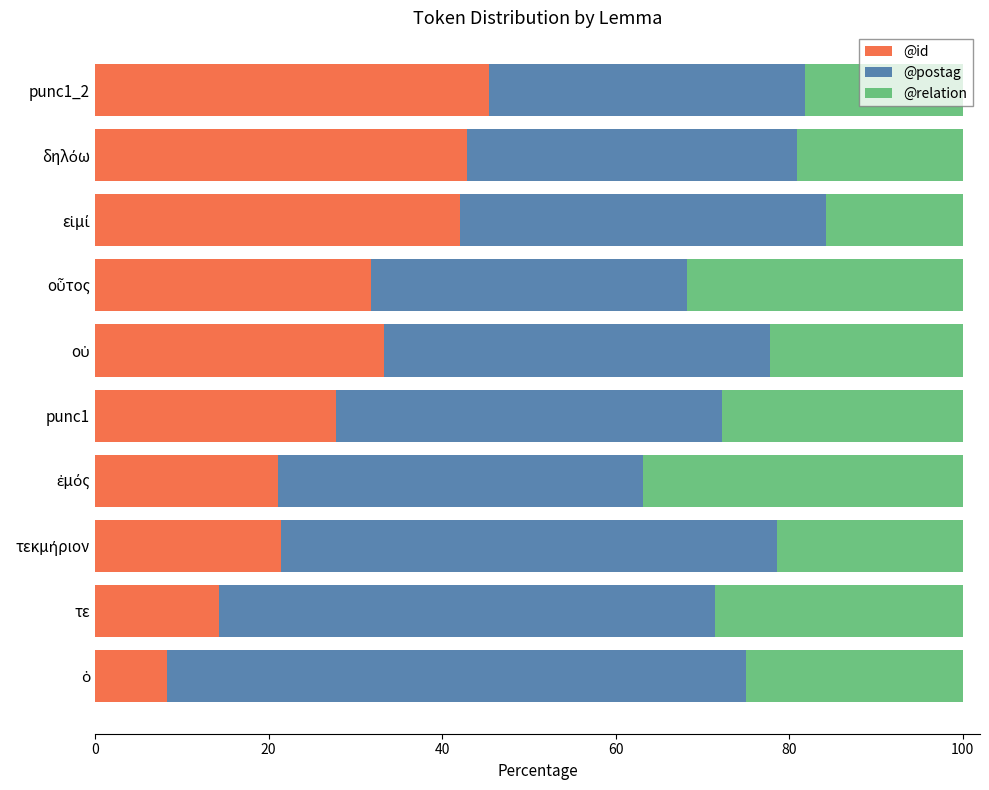

Is it true that @id equals 14.3 at τε?

True